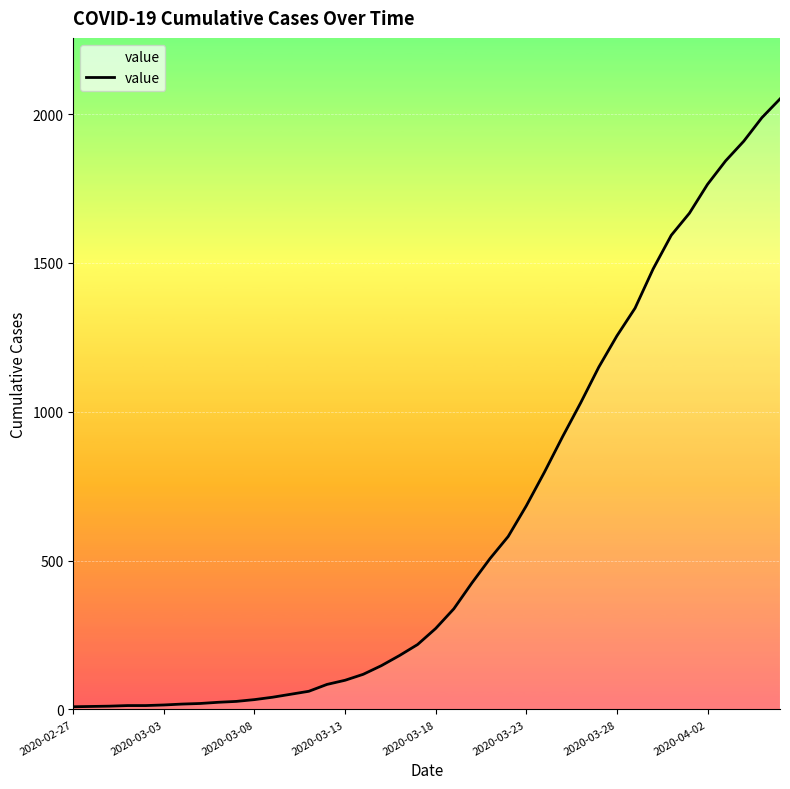

What is the maximum value shown in the chart?

2051